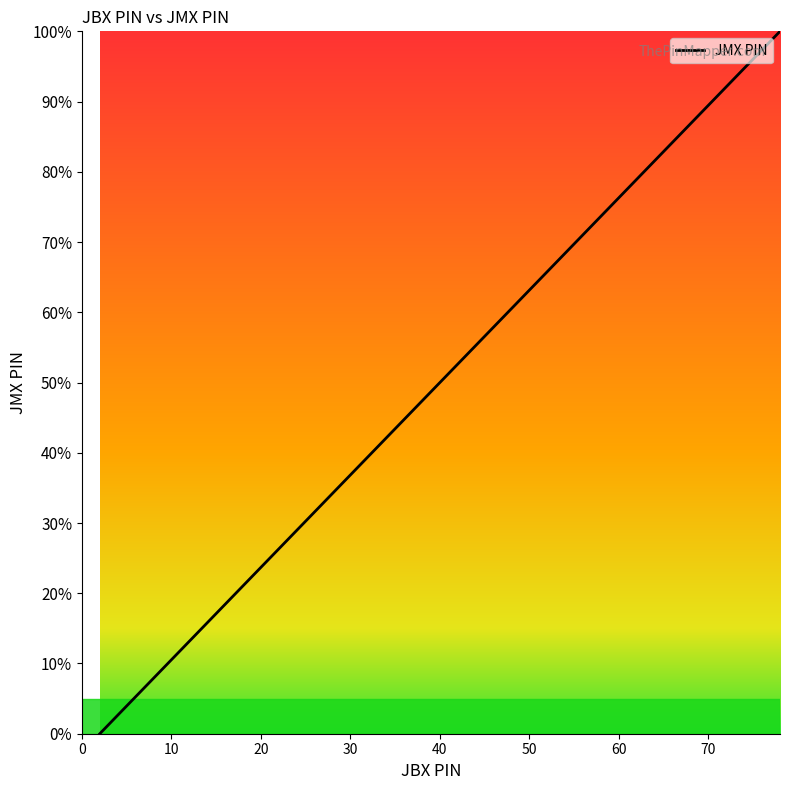

What is the difference between the maximum and minimum values?

100.0